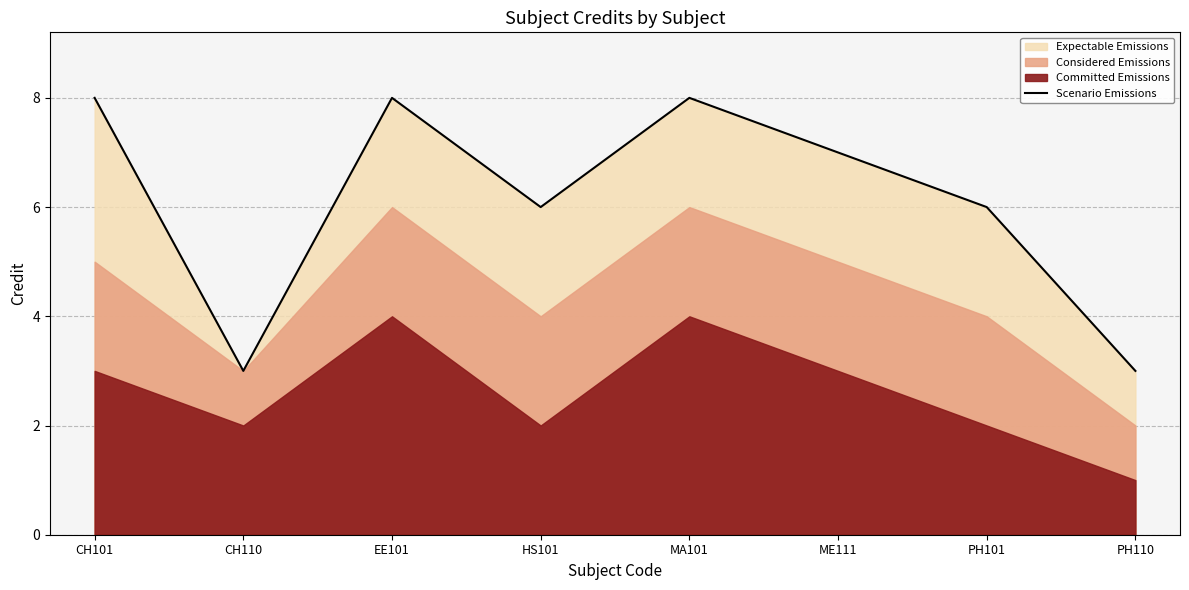

What is the ratio of the value at PH110 to the value at MA101?

0.4